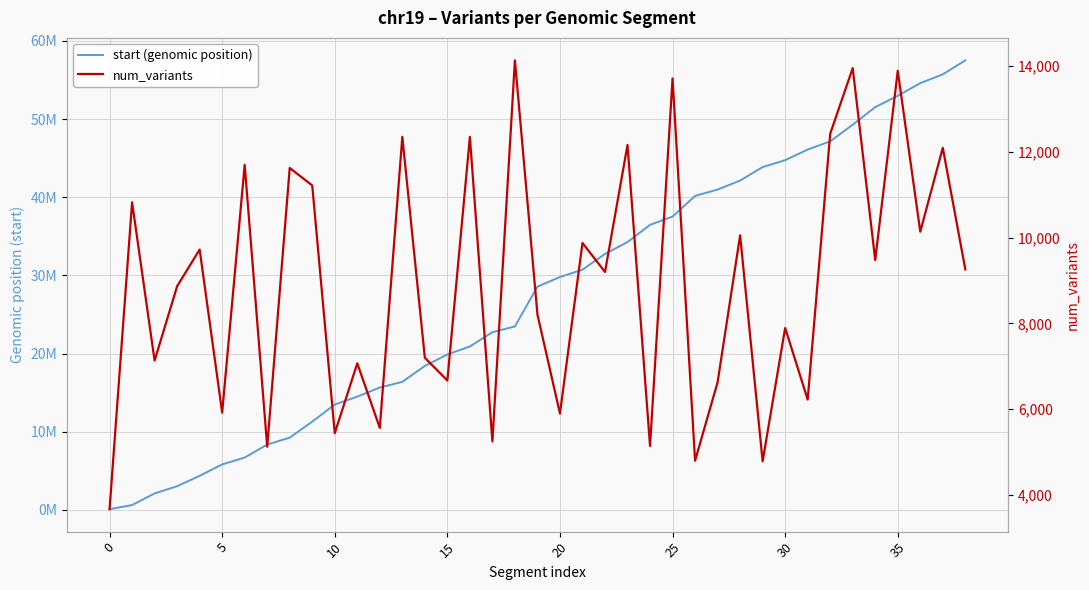

List the series in order of their overall mean, lowest first.

num_variants, start (genomic position)